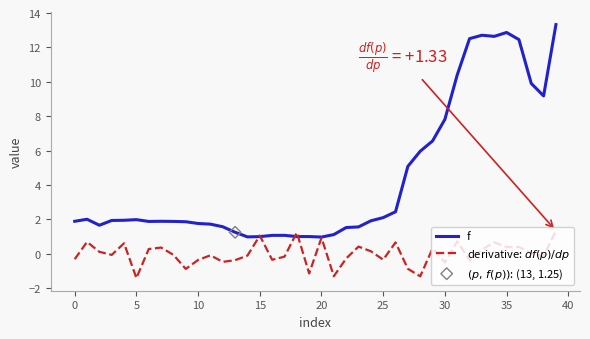

Which series has the largest total across all categories?

f